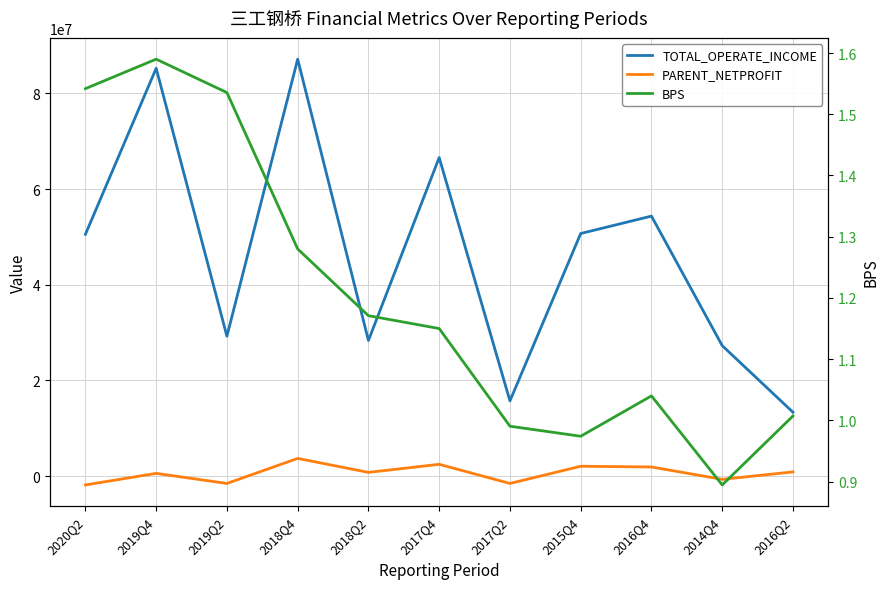

True or false: TOTAL_OPERATE_INCOME and BPS cross at least once.

False